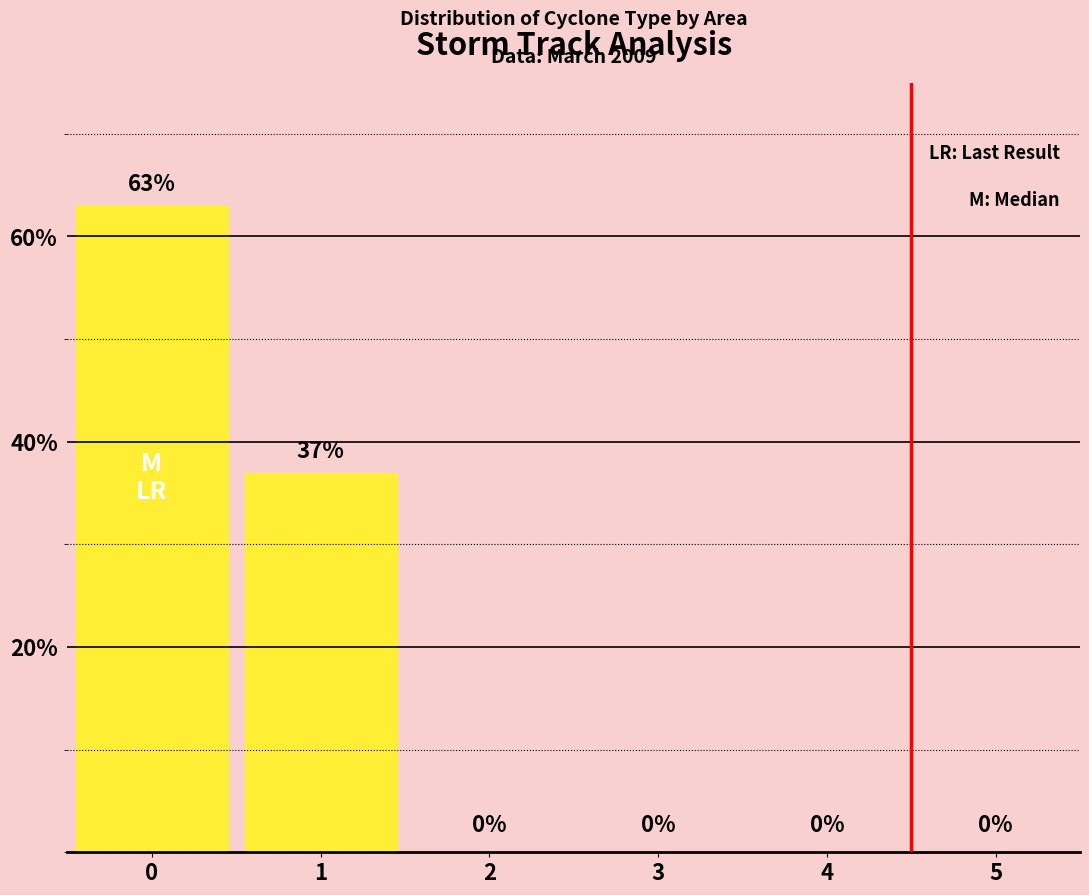

Reading left to right, what are all the values shown in this chart?

0=63	1=37	2=0	3=0	4=0	5=0